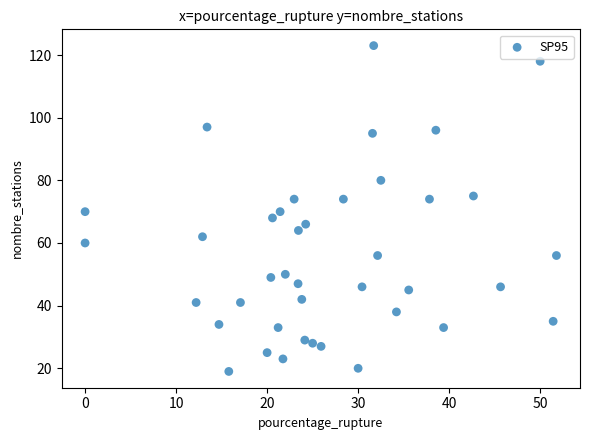

What is the range of Y values (max minus min)?

104